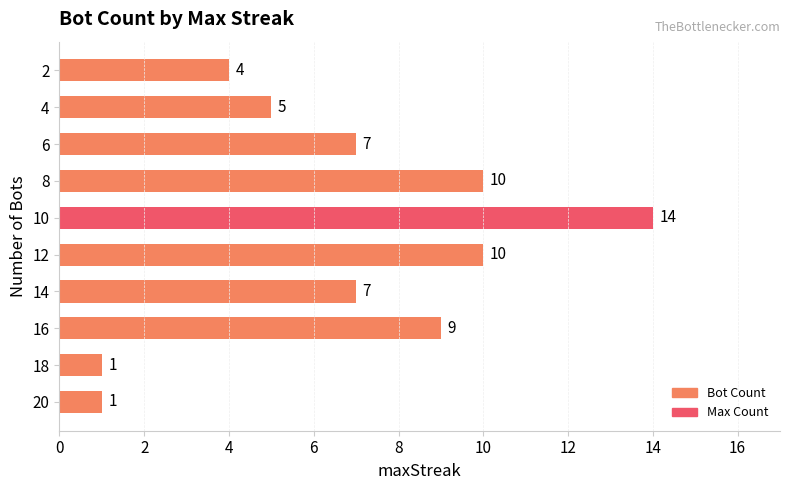

Are the bars grouped side by side (vs. stacked)?

No